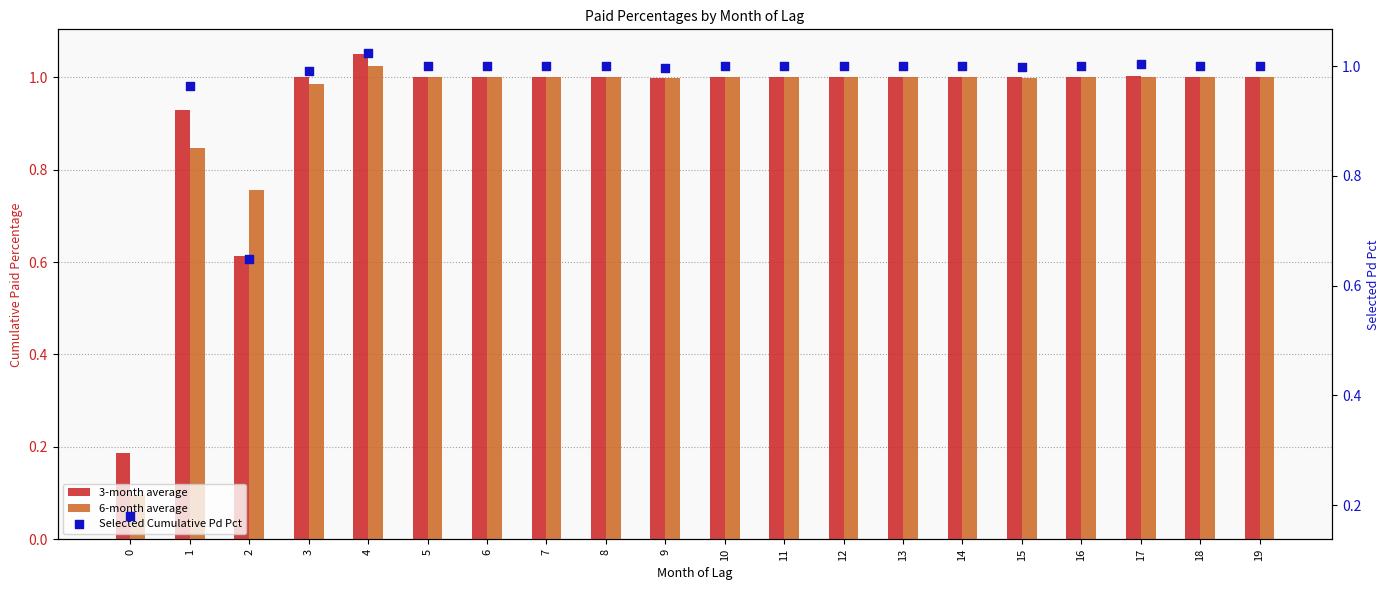

Is the value of 3-month average at 1 greater than the value of Selected Cumulative Pd Pct at 4?

No